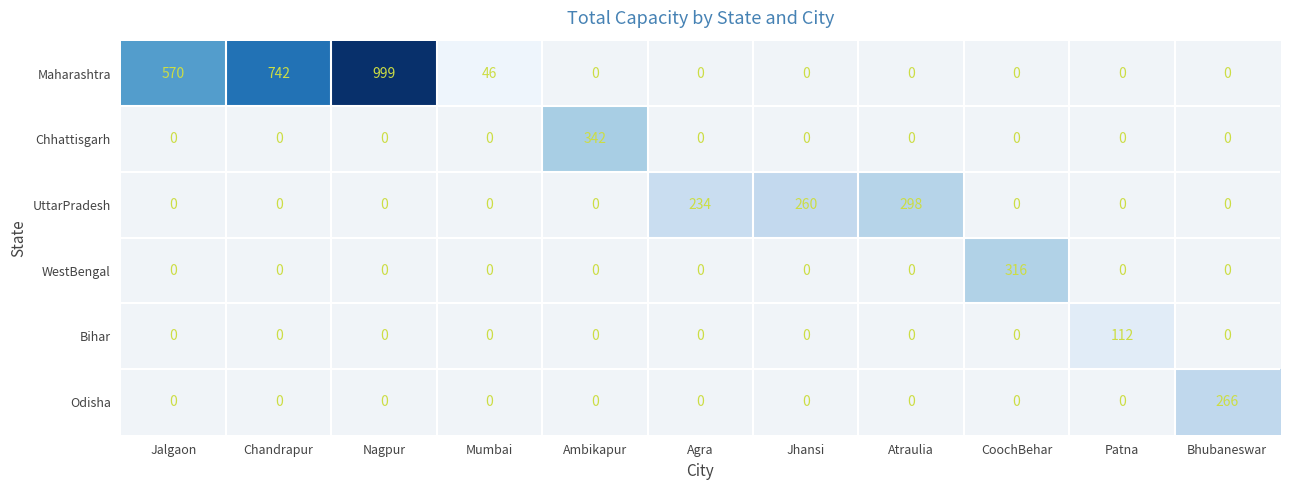

How many values in WestBengal are above zero?

1